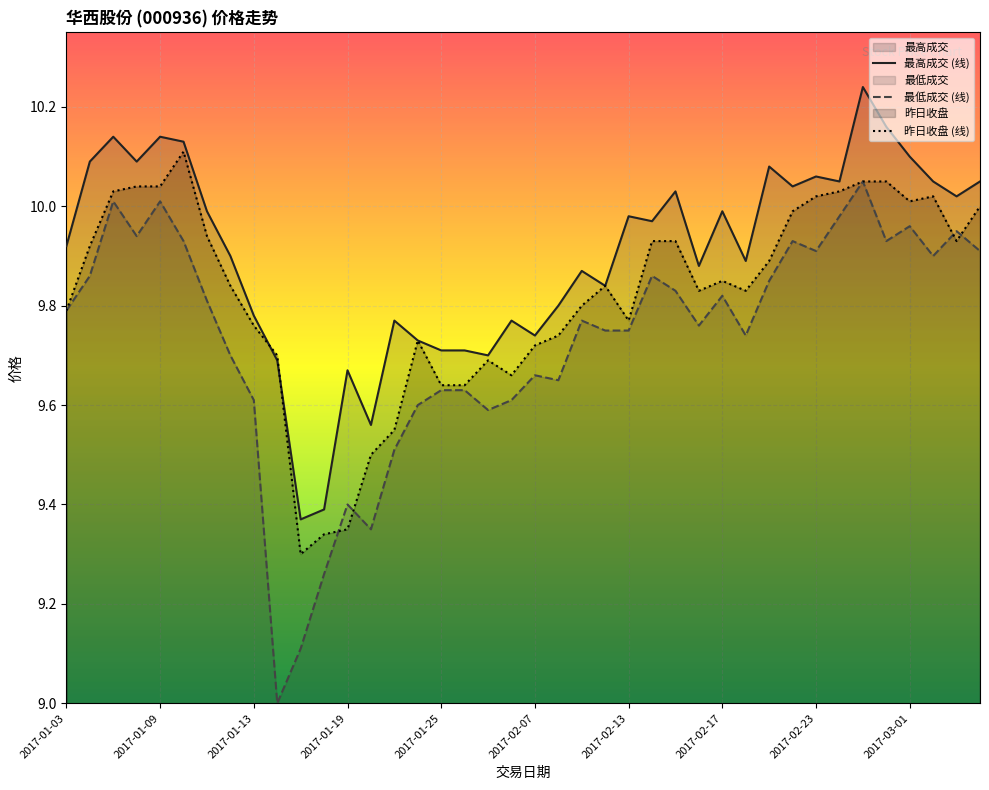

Rank the series at 2017-02-07 from lowest to highest value.

最低成交 (线), 昨日收盘 (线), 最高成交 (线)